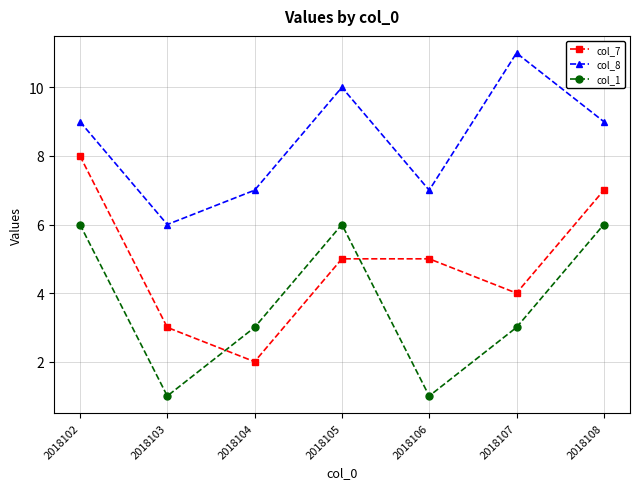

True or false: col_1 and col_8 intersect in this chart.

False